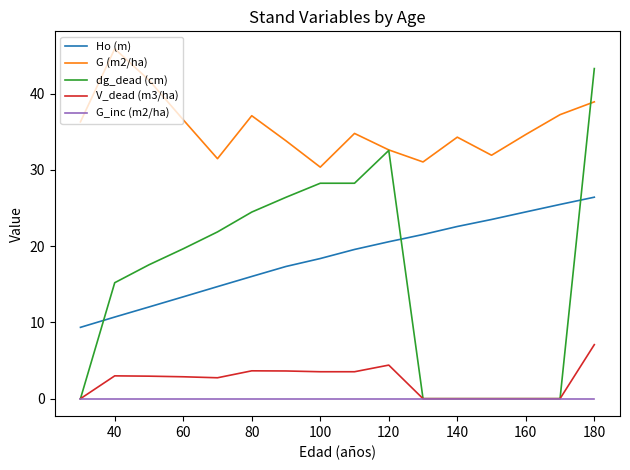

True or false: Ho (m) and G_inc (m2/ha) cross at least once.

False